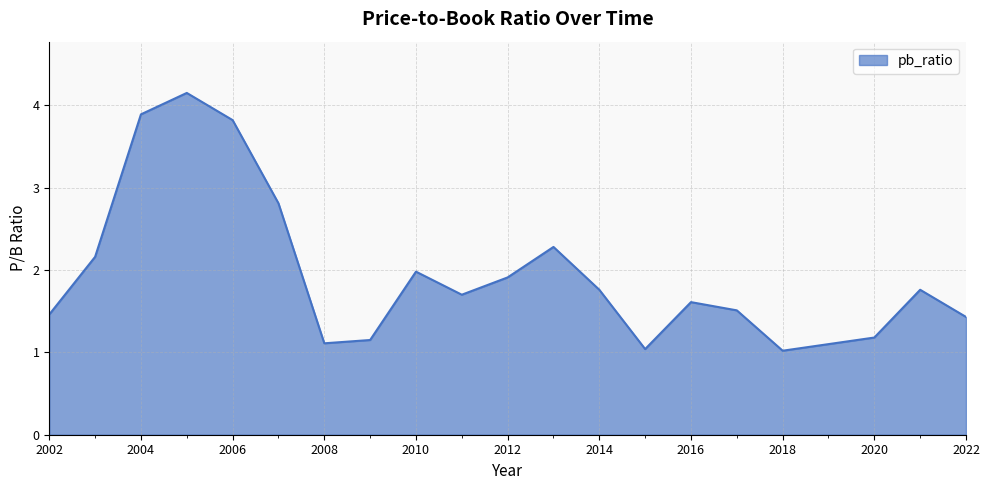

What is the difference between the maximum and minimum values?

3.1